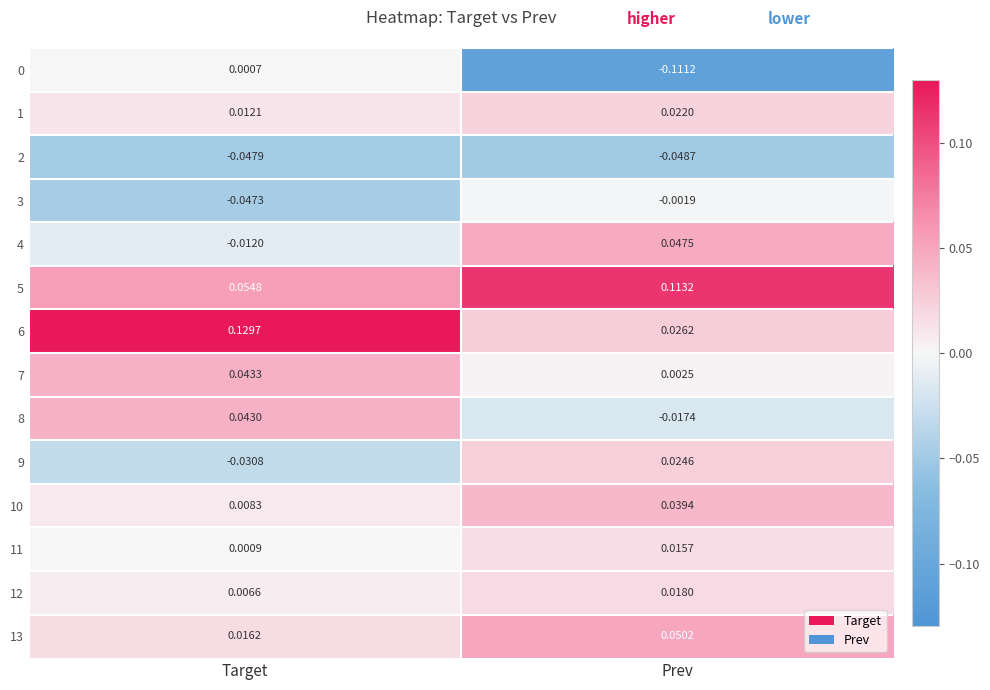

Where is 1 nearest to the value 0?

Target